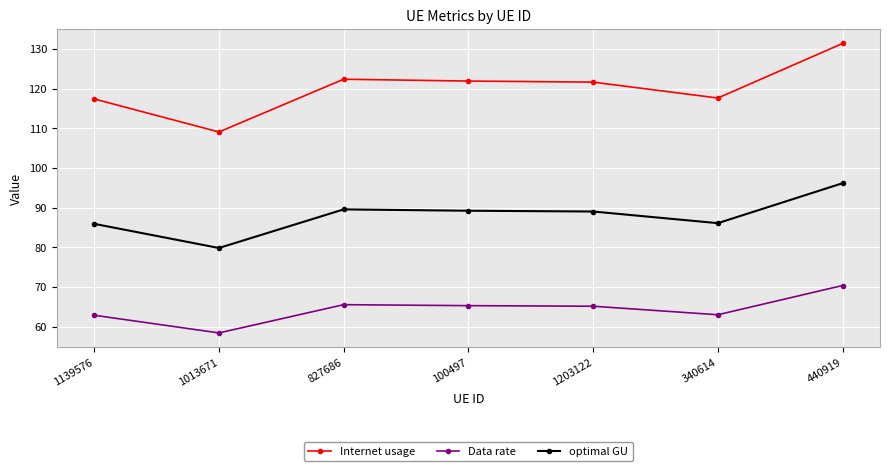

At which category does the chart reach its minimum across all series?

1013671